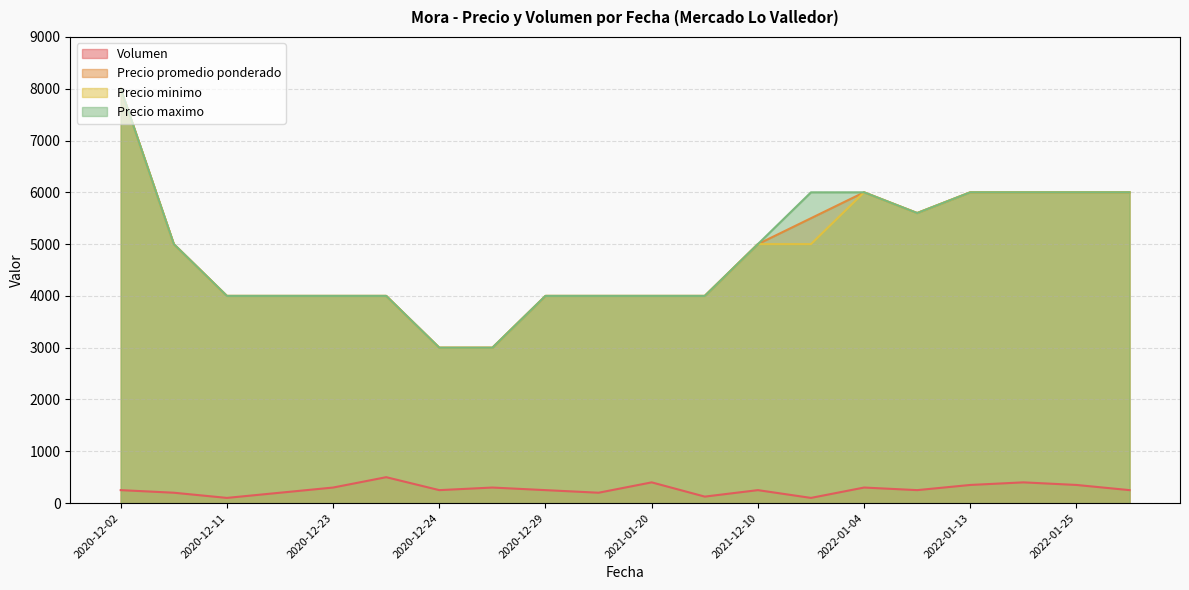

True or false: Volumen and Precio promedio ponderado intersect in this chart.

False